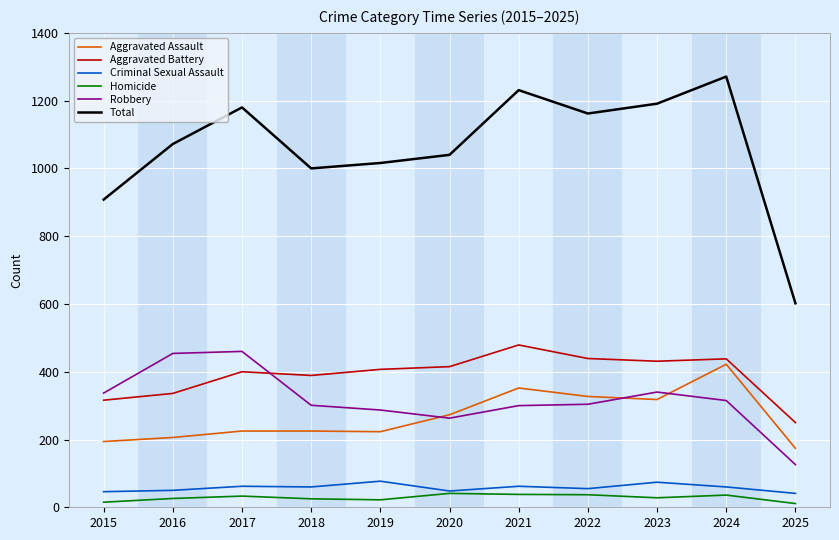

After their last crossing, which series has the higher values: Robbery or Aggravated Battery?

Aggravated Battery